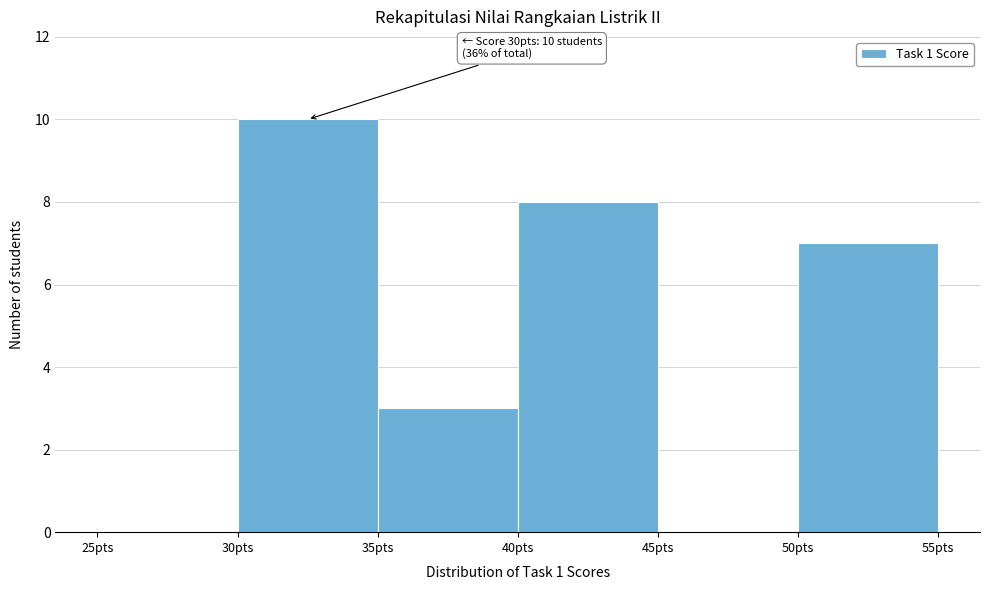

Over which range of the x-axis is the bar tallest?

30 to 35